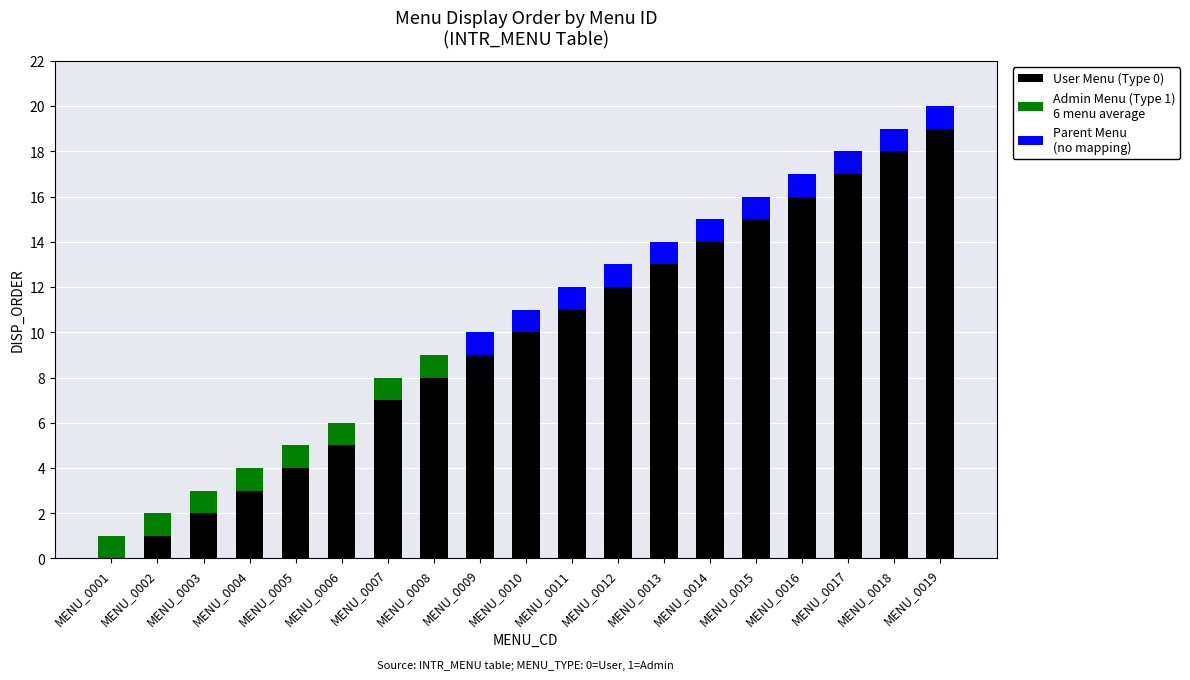

How many categories are shown in the chart?

19